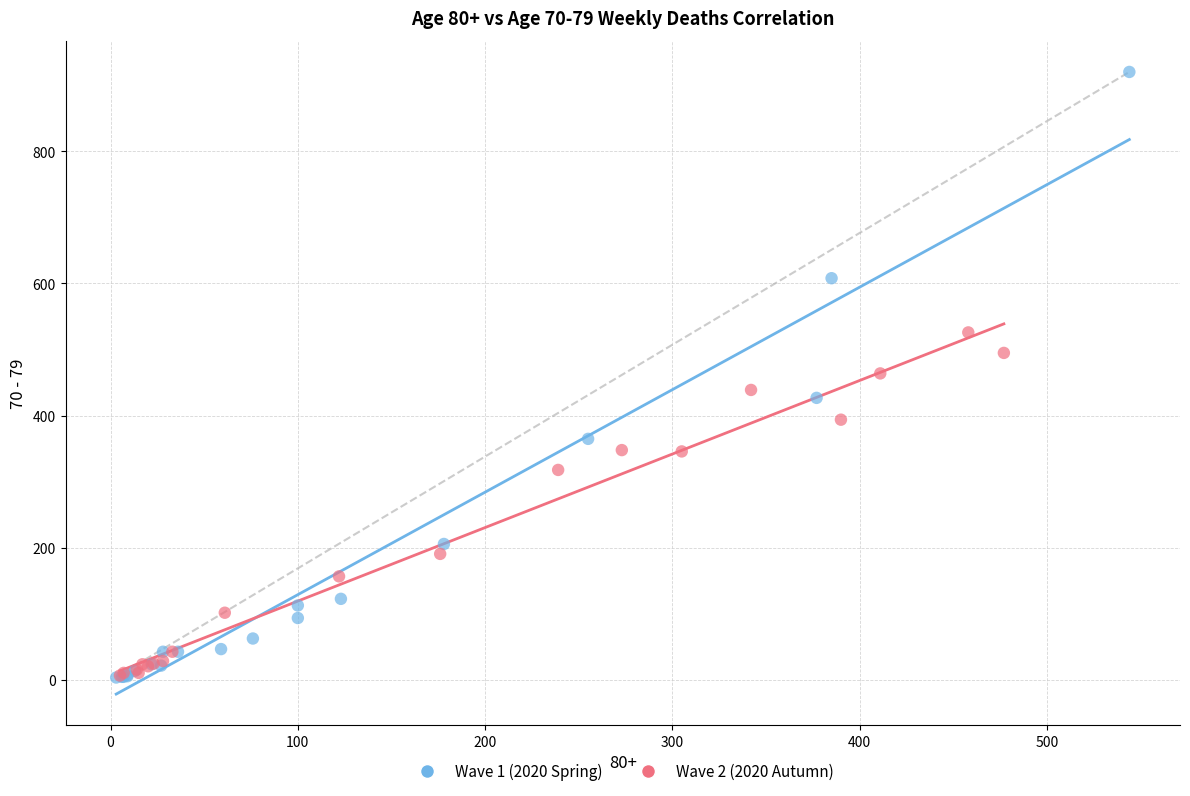

Which series contains the highest Y value?

Wave 1 (2020 Spring)